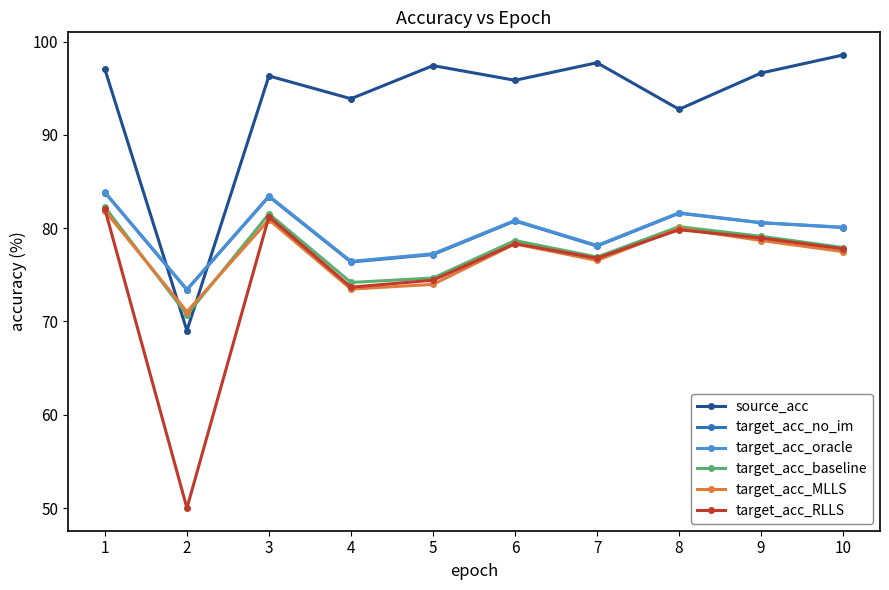

What is the minimum value for target_acc_baseline?

70.7